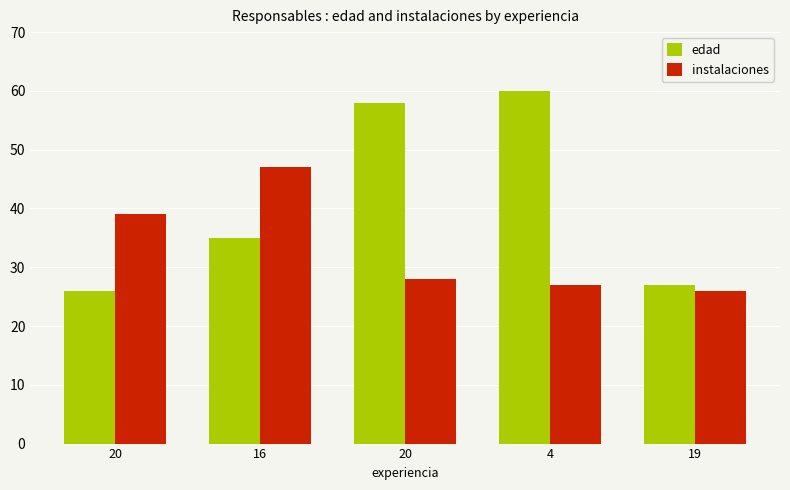

What are all the series names shown in the legend?

edad, instalaciones